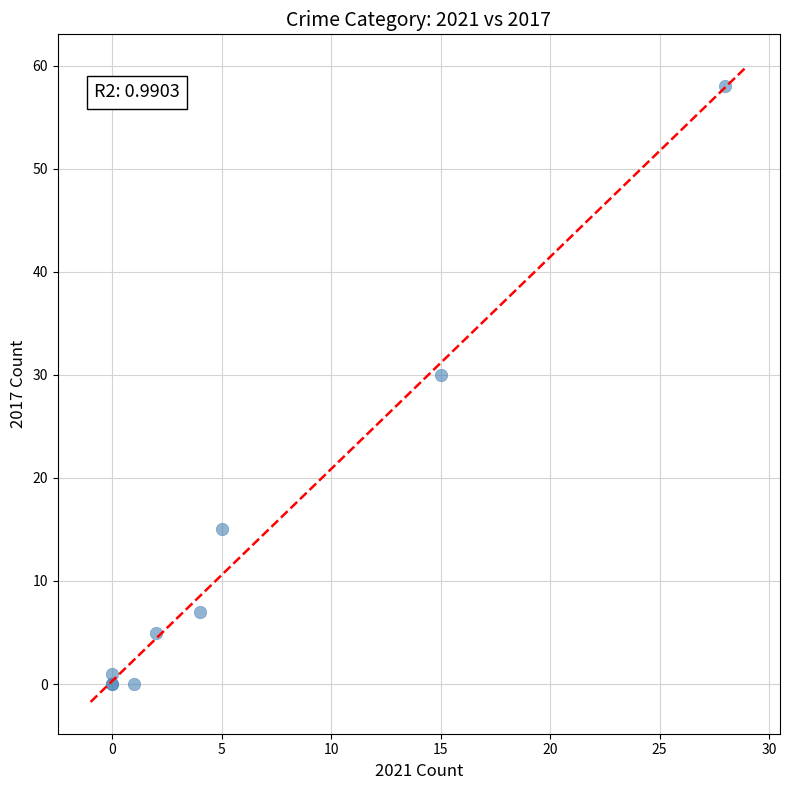

What Y value in the scatter plot is closest to 29?

30